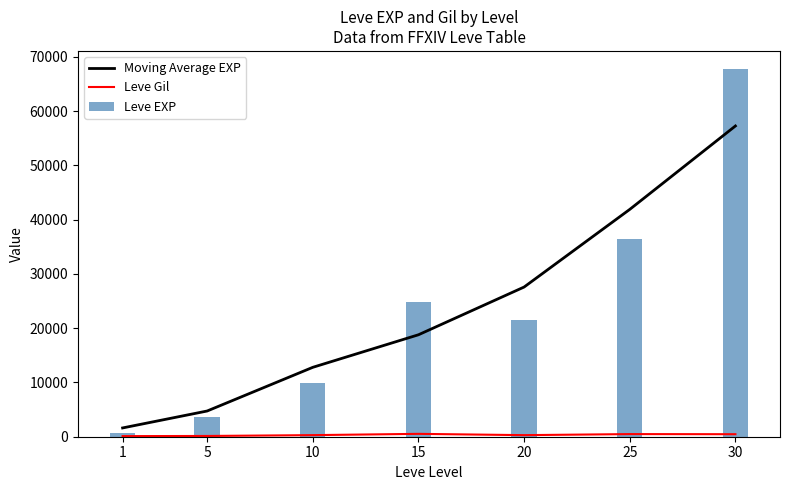

Which has a higher value, 30 or 1?

30